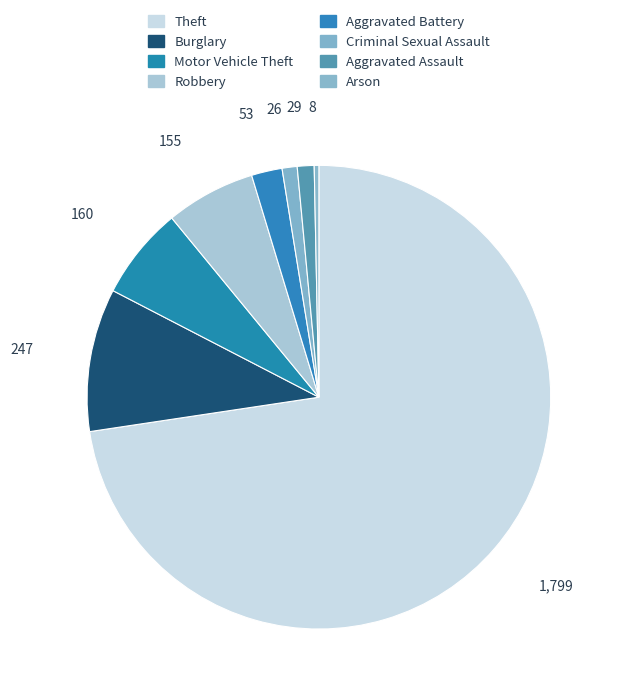

To the nearest percent, what portion does Theft represent?

73%